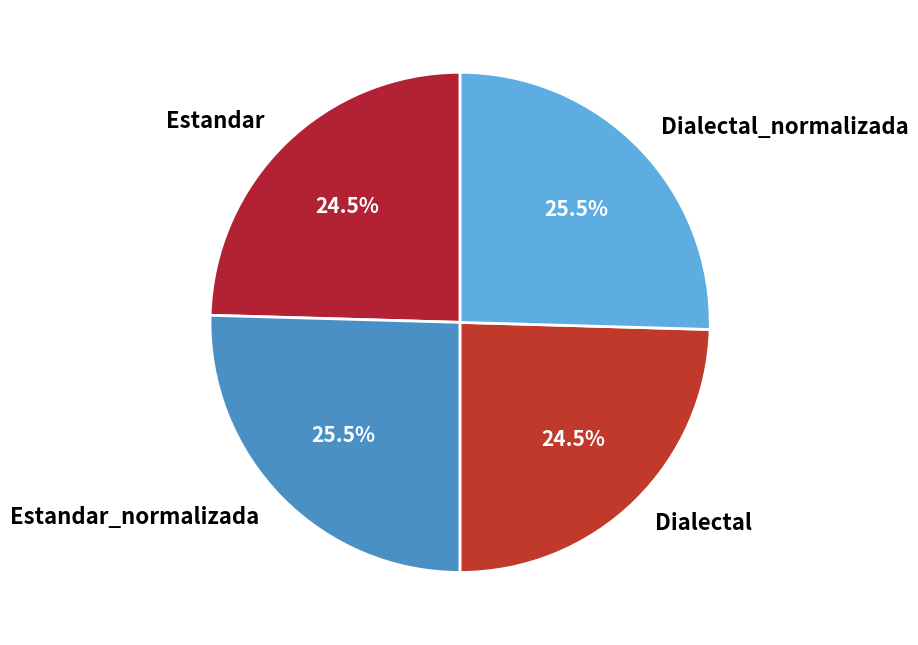

The Dialectal_normalizada slice represents 31% of the pie. True or false?

False